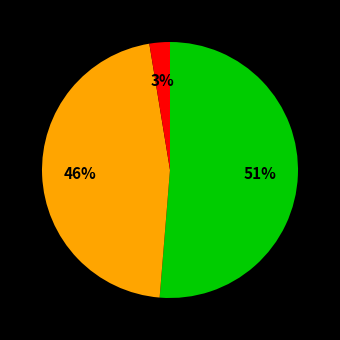

To the nearest percent, what is the average slice percentage?

33%